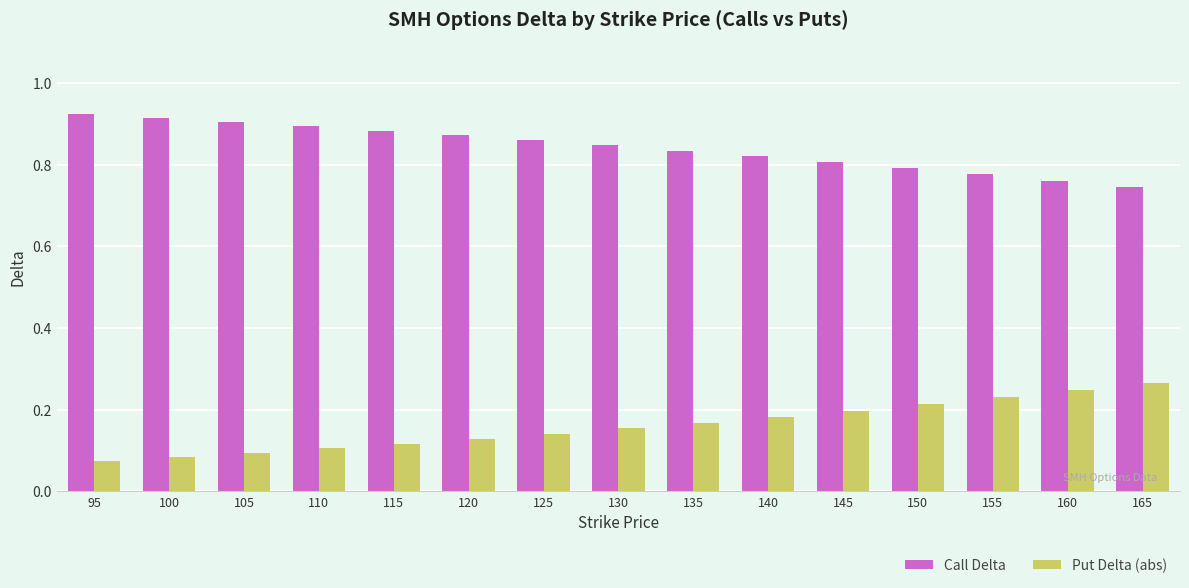

How many Put Delta (abs) values are between 0 and 1?

15